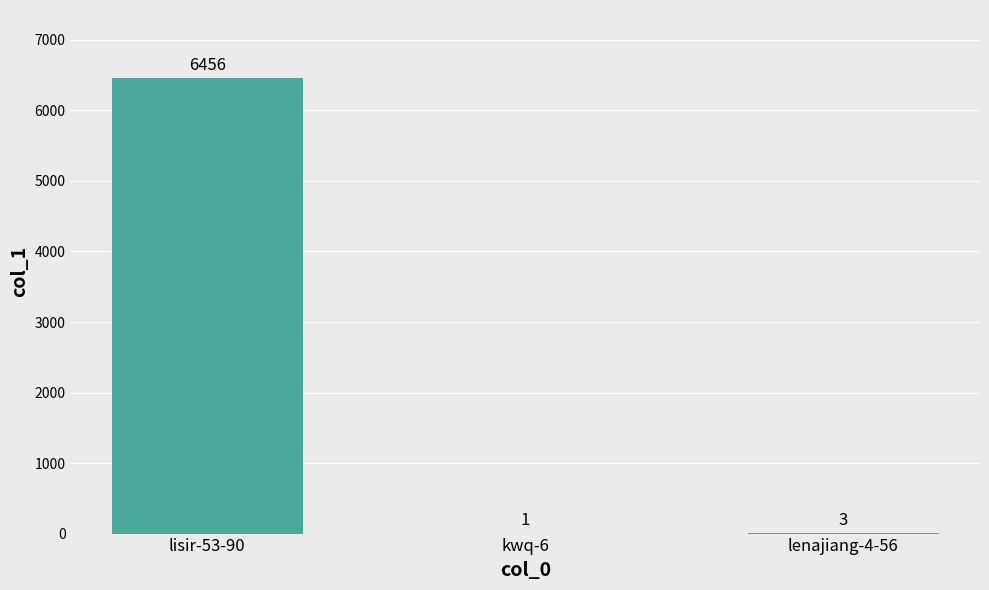

What is the change in value from kwq-6 to lenajiang-4-56?

+2